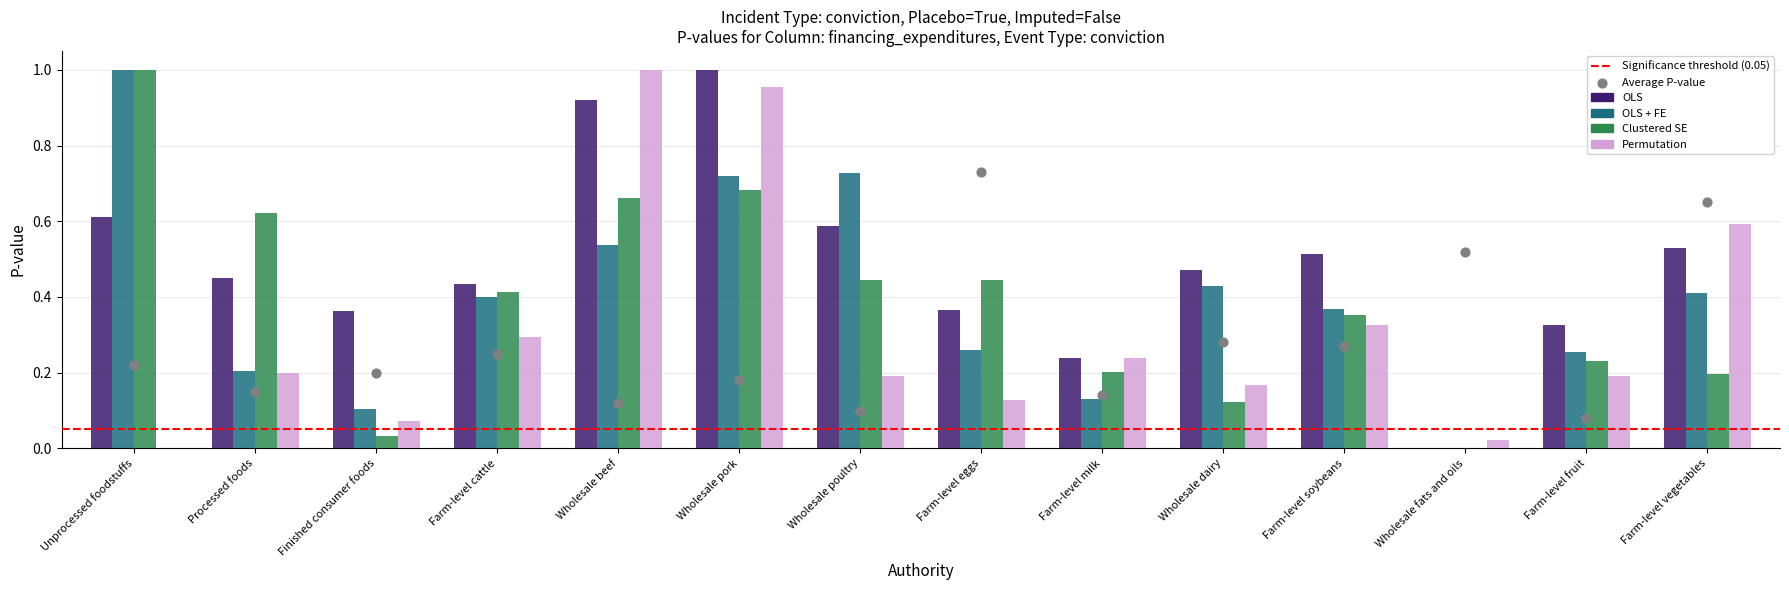

What are all the series names shown in the legend?

OLS, OLS + FE, Clustered SE, Permutation